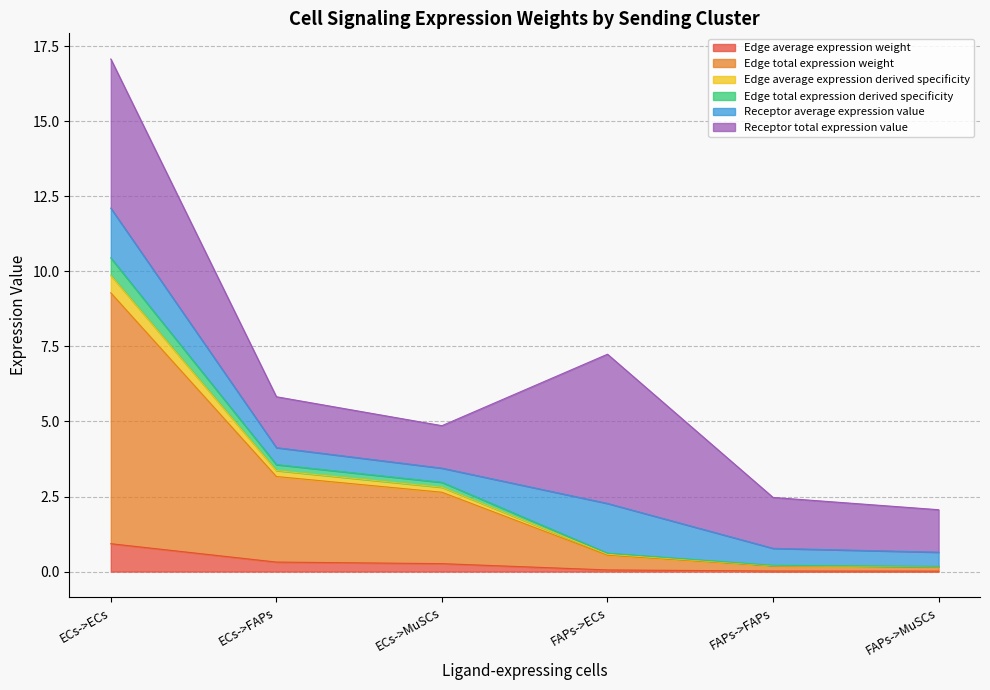

True or false: Edge total expression derived specificity and Edge total expression weight intersect in this chart.

False